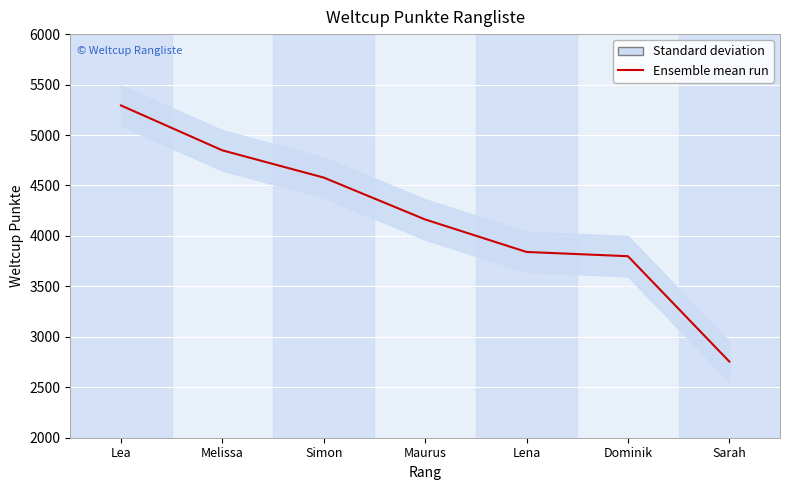

The chart shows a value of 7060 at Melissa. True or false?

False